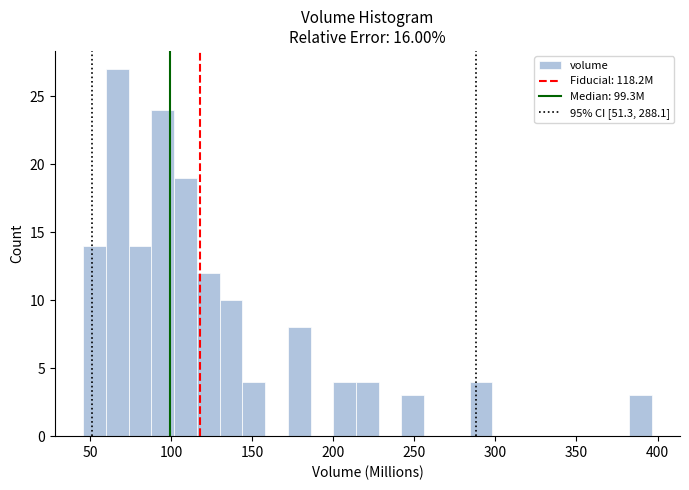

Around what value on the x-axis is the tallest bar? Give the approximate position of its centre, as read against the axis.

65